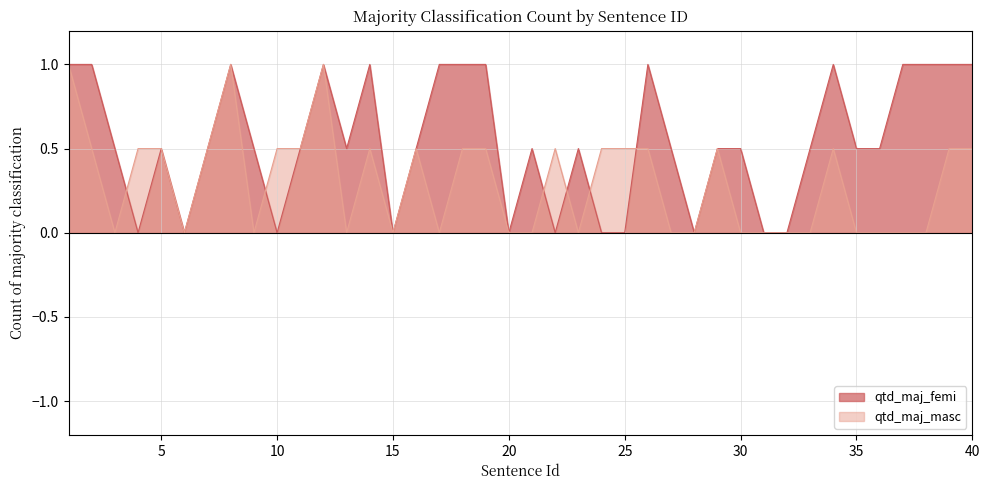

Which category has the highest value in the qtd_maj_femi series?

1